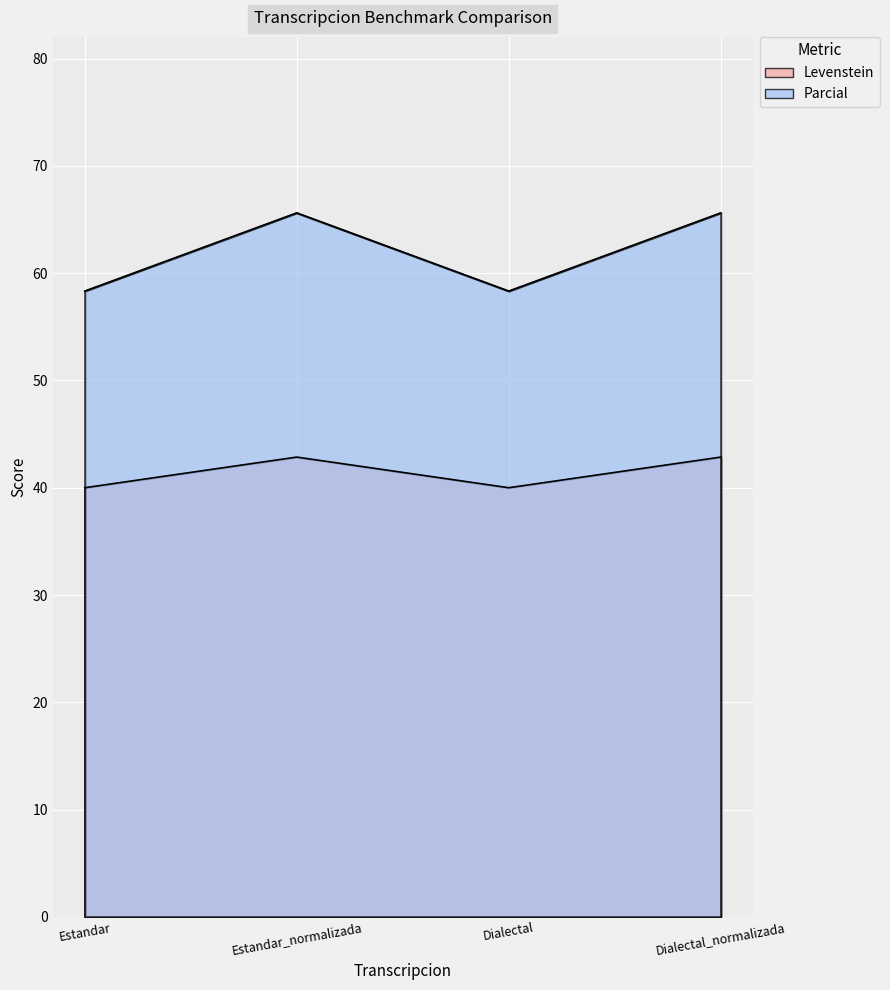

At how many categories does at least one series exceed 48?

4